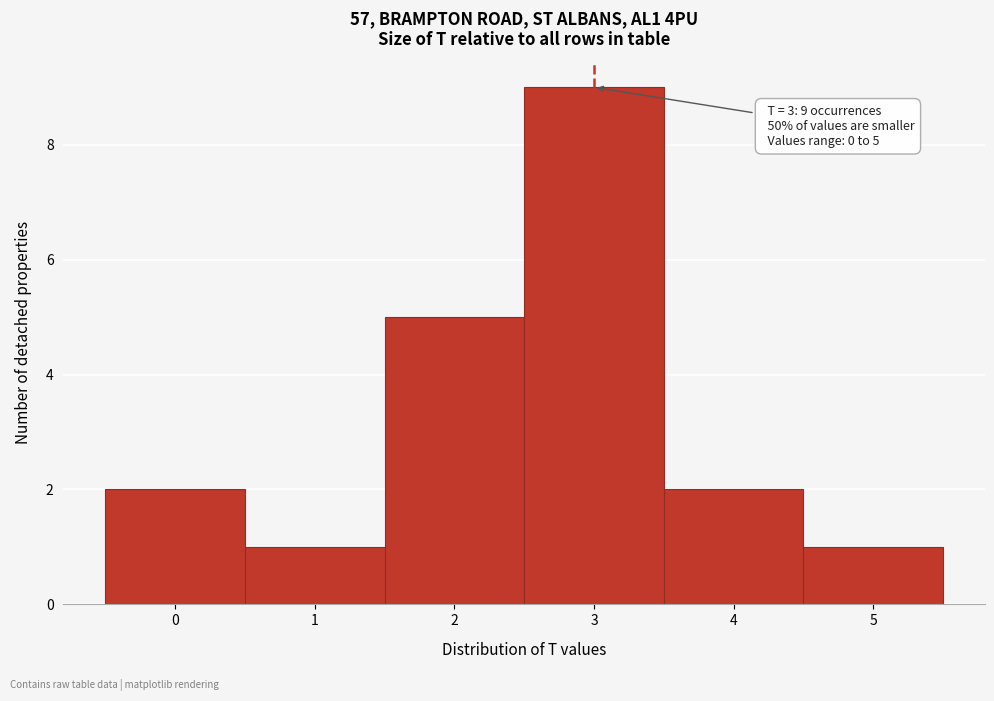

Which range on the x-axis has the tallest bar?

2.5 to 3.5